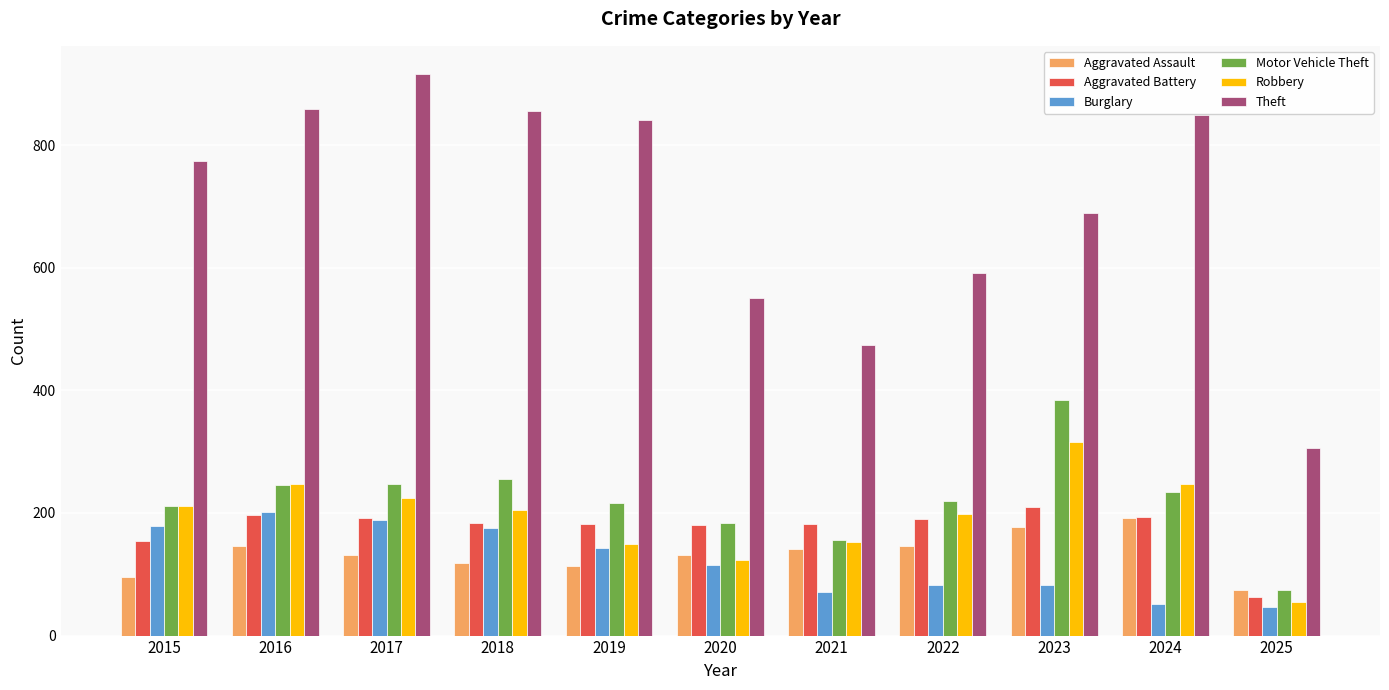

Is it true that Aggravated Battery equals 319 at 2020?

False